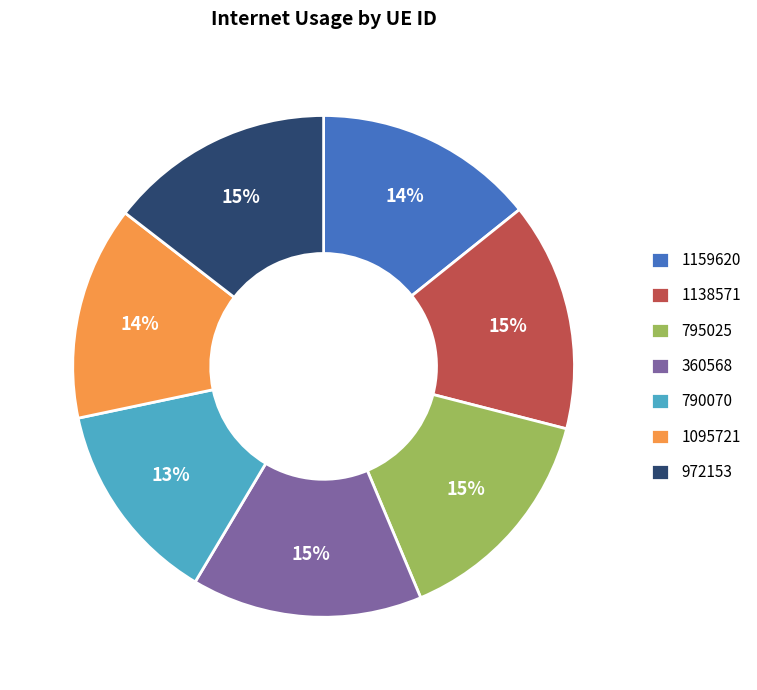

Which slice is the smallest?

790070